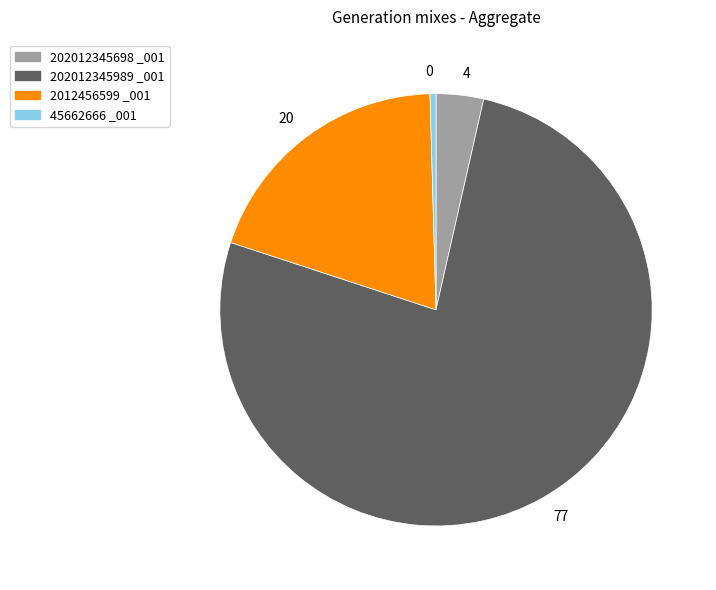

What is the smallest slice in the pie chart?

0